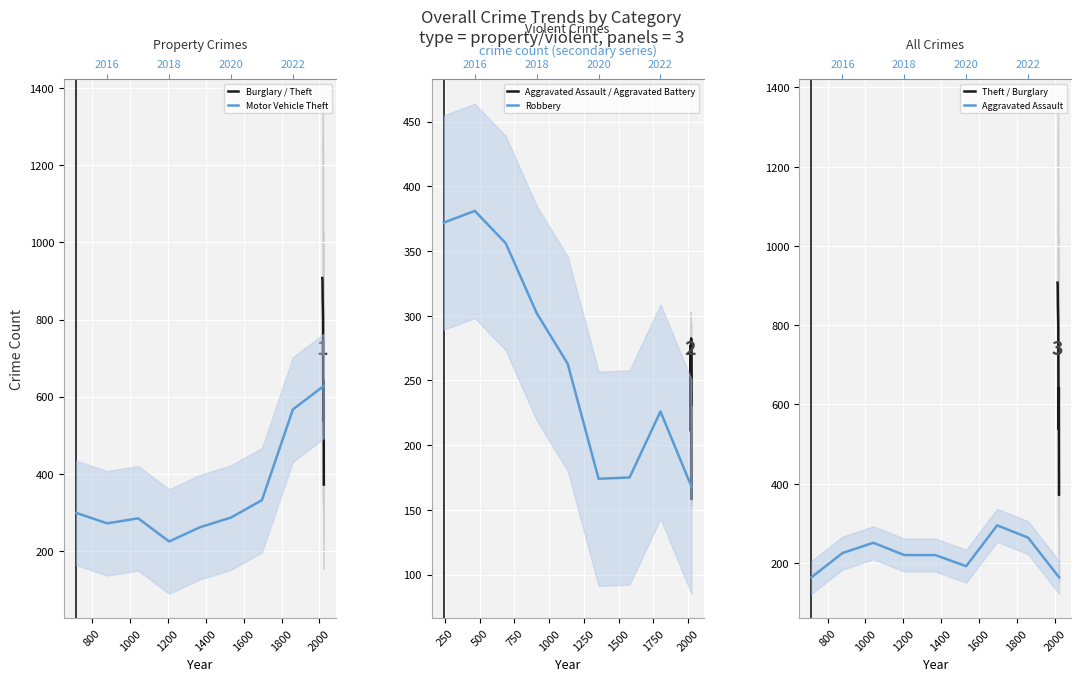

What is the minimum value for Burglary / Theft?

372.5